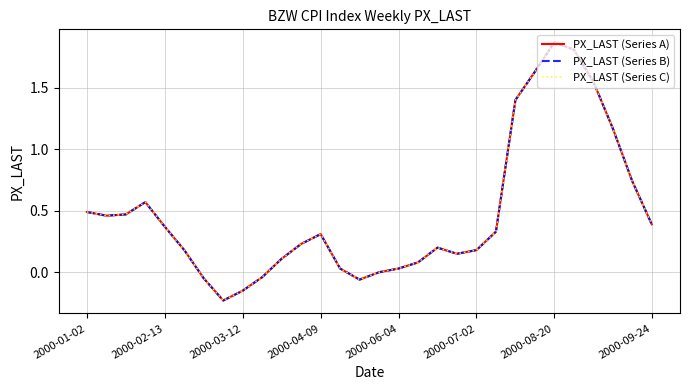

Does the chart display data point markers on the line(s)?

No